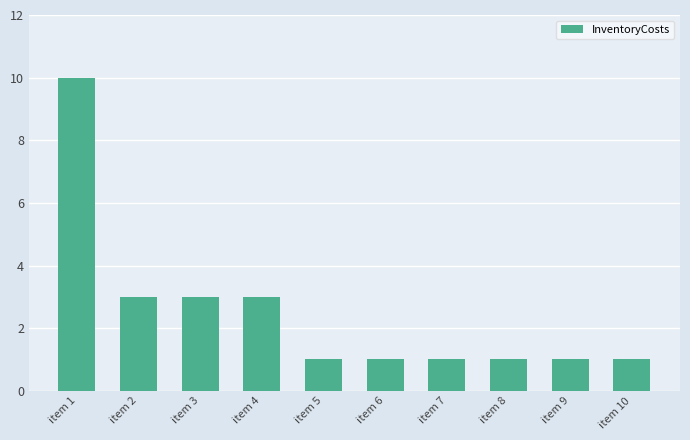

Between item 7 and item 4, which is larger?

item 4